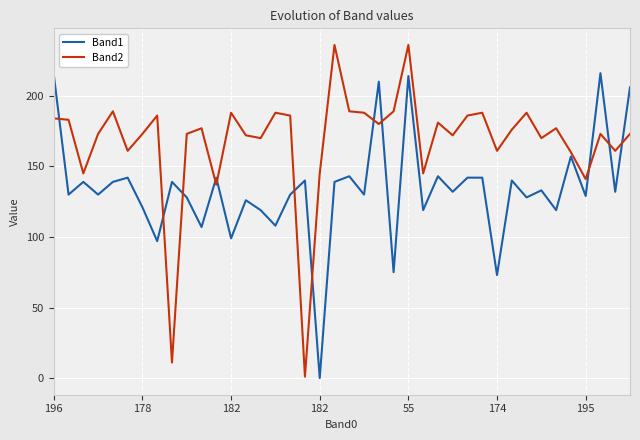

Which series has the largest total across all categories?

Band2